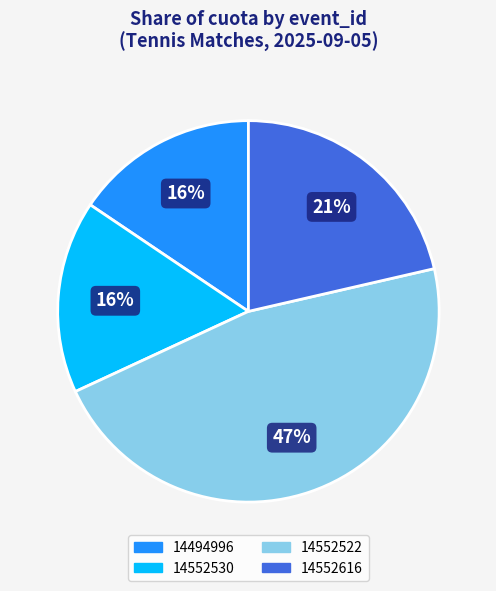

Does 14552616 represent more than half of the total?

No